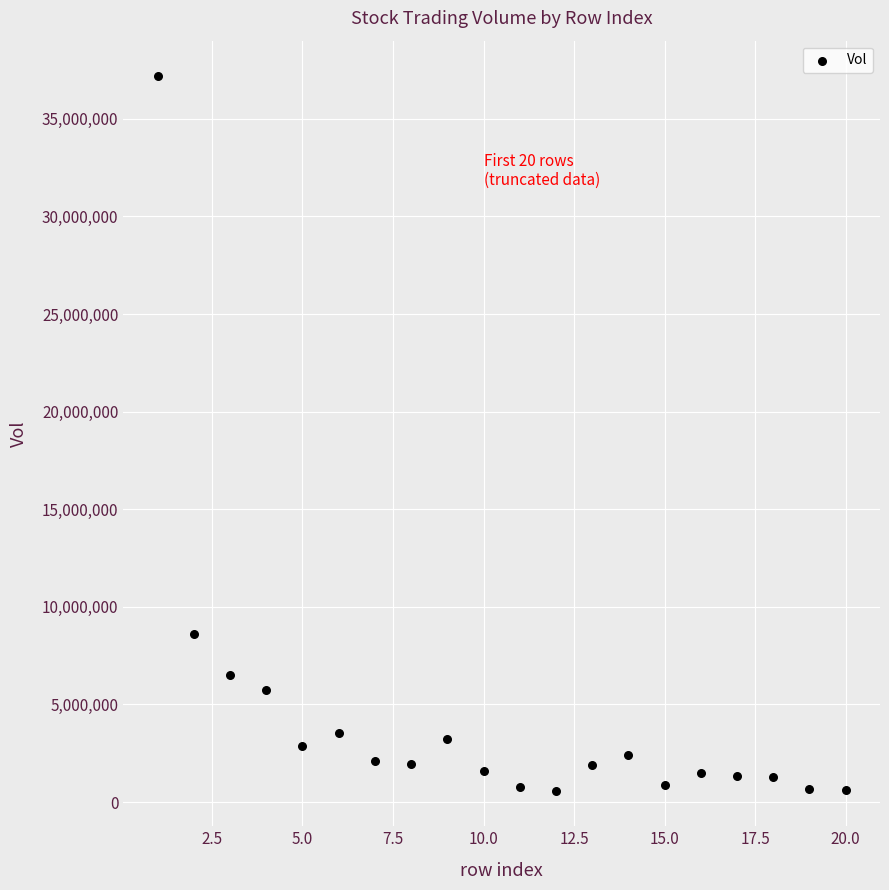

What is the range of X values (max minus min)?

19